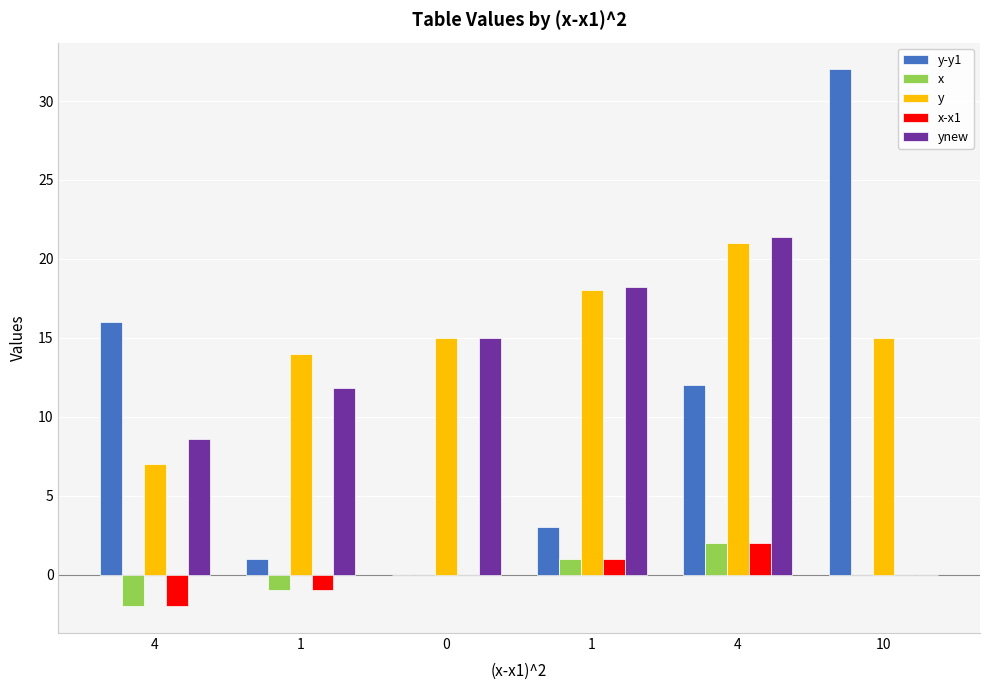

Is the value of x at 0 greater than the value of x-x1 at 0?

No